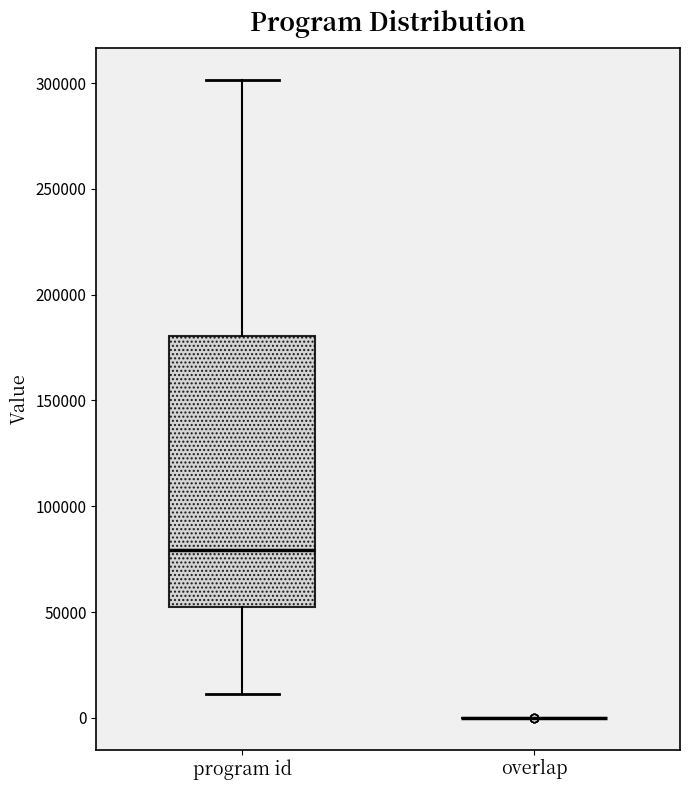

Reading left to right, transcribe this box plot: for each box, give where its median line is, the range the box spans, and where its two whiskers end, as read against the y-axis. The values are not printed on the chart, so give them approximately, as read against the axis.

program id: median 80000, box 50000 to 180000, whiskers 10000 to 300000
overlap: box collapsed to a line at 0, whiskers 0 to 0